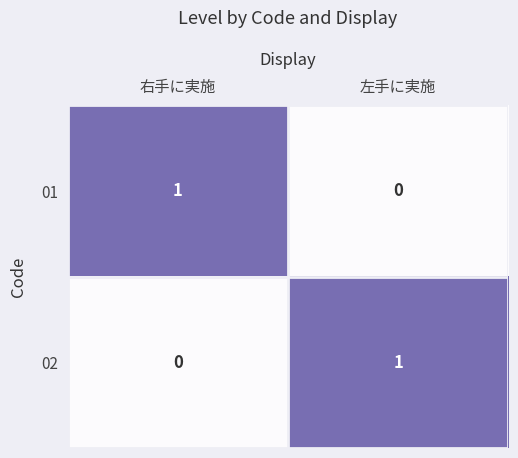

Is it true that 02 equals 1 at 左手に実施?

True